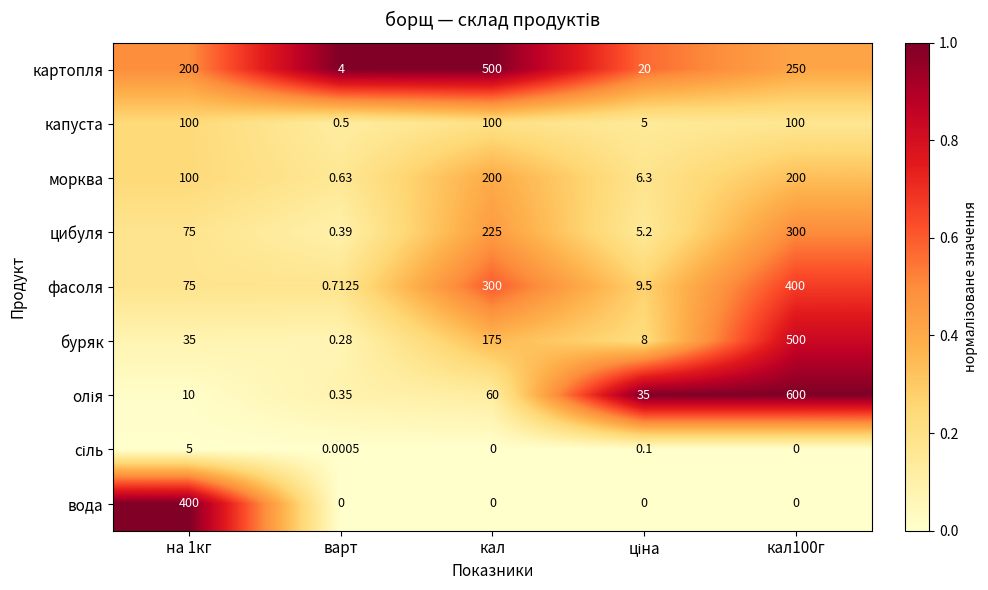

Is the value of капуста at кал100г greater than the value of морква at варт?

Yes